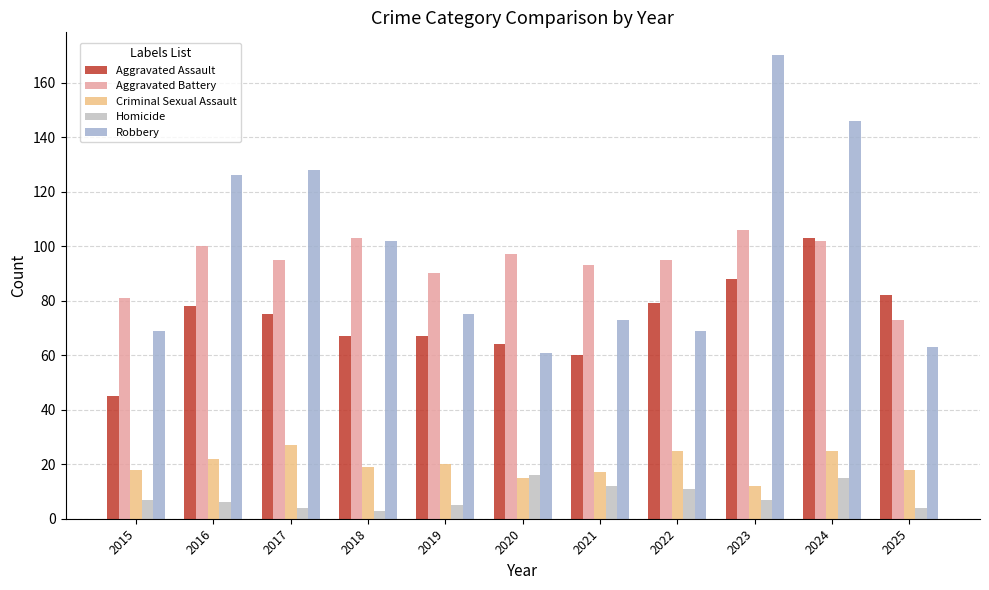

Reading left to right, extract all data points from this chart.

Aggravated Assault: 45	78	75	67	67	64	60	79	88	103	82
Aggravated Battery: 81	100	95	103	90	97	93	95	106	102	73
Criminal Sexual Assault: 18	22	27	19	20	15	17	25	12	25	18
Homicide: 7	6	4	3	5	16	12	11	7	15	4
Robbery: 69	126	128	102	75	61	73	69	170	146	63